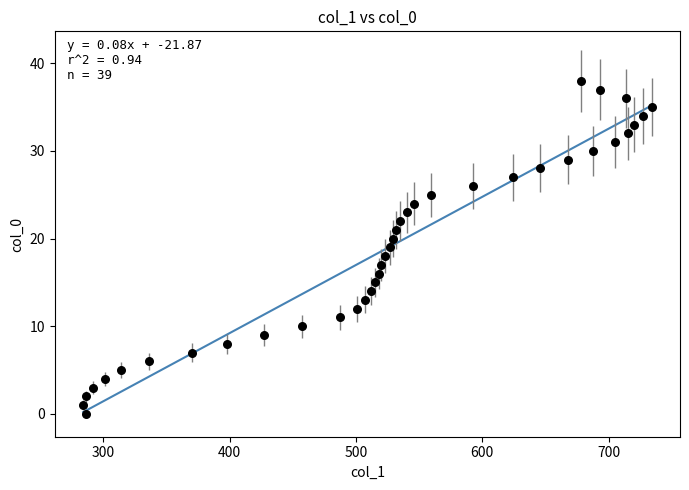

What is the range of Y values (max minus min)?

38